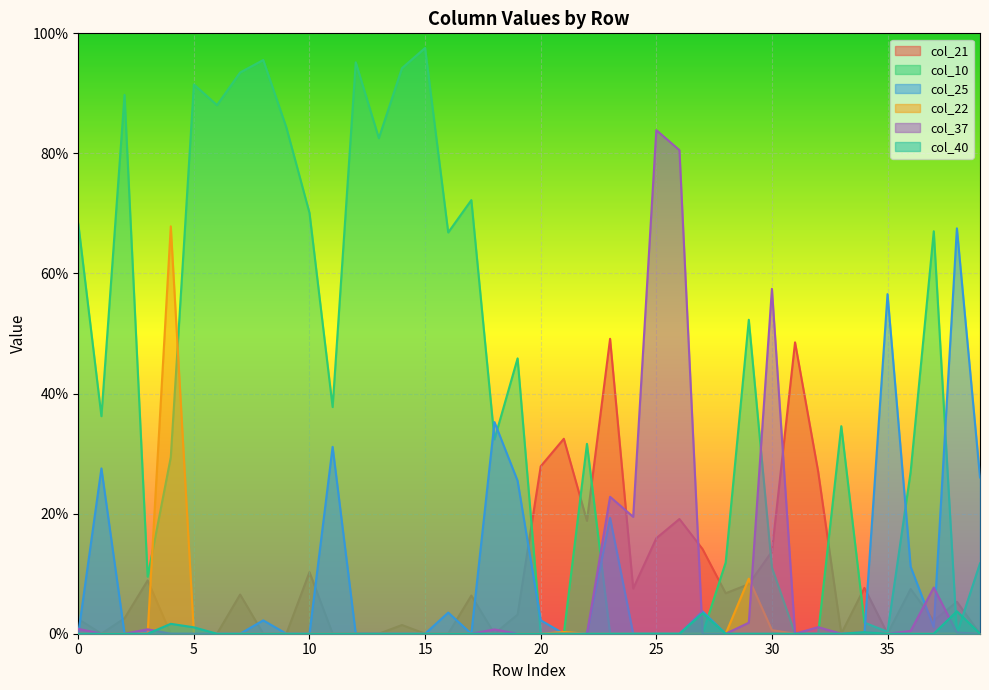

Reading left to right, transcribe all the data shown in this chart.

col_21: 0.0	0.0	0.0	0.1	0.0	0.0	0.0	0.1	0.0	0.0	0.1	0.0	0.0	0.0	0.0	0.0	0.0	0.1	0.0	0.0	0.3	0.3	0.2	0.5	0.1	0.2	0.2	0.1	0.1	0.1	0.1	0.5	0.3	0.0	0.1	0.0	0.1	0.0	0.1	0.0
col_10: 0.7	0.4	0.9	0.1	0.3	0.9	0.9	0.9	1.0	0.8	0.7	0.4	1.0	0.8	0.9	1.0	0.7	0.7	0.3	0.5	0.0	0.0	0.3	0.0	0.0	0.0	0.0	0.0	0.1	0.5	0.1	0.0	0.0	0.3	0.0	0.0	0.3	0.7	0.0	0.1
col_25: 0.0	0.3	0.0	0.0	0.0	0.0	0.0	0.0	0.0	0.0	0.0	0.3	0.0	0.0	0.0	0.0	0.0	0.0	0.4	0.3	0.0	0.0	0.0	0.2	0.0	0.0	0.0	0.0	0.0	0.0	0.0	0.0	0.0	0.0	0.0	0.6	0.1	0.0	0.7	0.3
col_22: 0.0	0.0	0.0	0.0	0.7	0.0	0.0	0.0	0.0	0.0	0.0	0.0	0.0	0.0	0.0	0.0	0.0	0.0	0.0	0.0	0.0	0.0	0.0	0.0	0.0	0.0	0.0	0.0	0.0	0.1	0.0	0.0	0.0	0.0	0.0	0.0	0.0	0.0	0.0	0.0
col_37: 0.0	0.0	0.0	0.0	0.0	0.0	0.0	0.0	0.0	0.0	0.0	0.0	0.0	0.0	0.0	0.0	0.0	0.0	0.0	0.0	0.0	0.0	0.0	0.2	0.2	0.8	0.8	0.0	0.0	0.0	0.6	0.0	0.0	0.0	0.0	0.0	0.0	0.1	0.0	0.0
col_40: 0.0	0.0	0.0	0.0	0.0	0.0	0.0	0.0	0.0	0.0	0.0	0.0	0.0	0.0	0.0	0.0	0.0	0.0	0.0	0.0	0.0	0.0	0.0	0.0	0.0	0.0	0.0	0.0	0.0	0.0	0.0	0.0	0.0	0.0	0.0	0.0	0.0	0.0	0.0	0.0